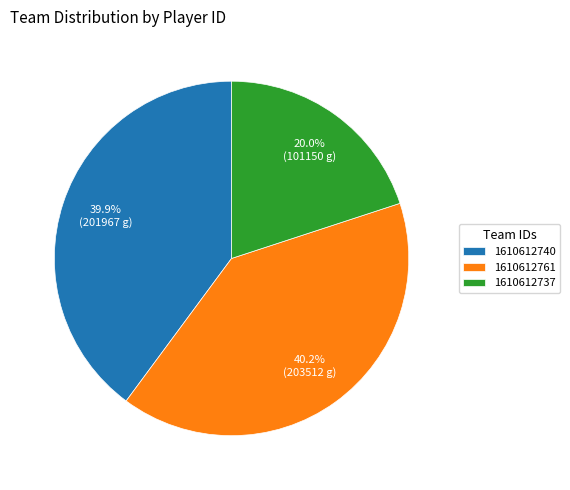

What is the ratio of the value at 1610612761 to the value at 1610612740?

1.0